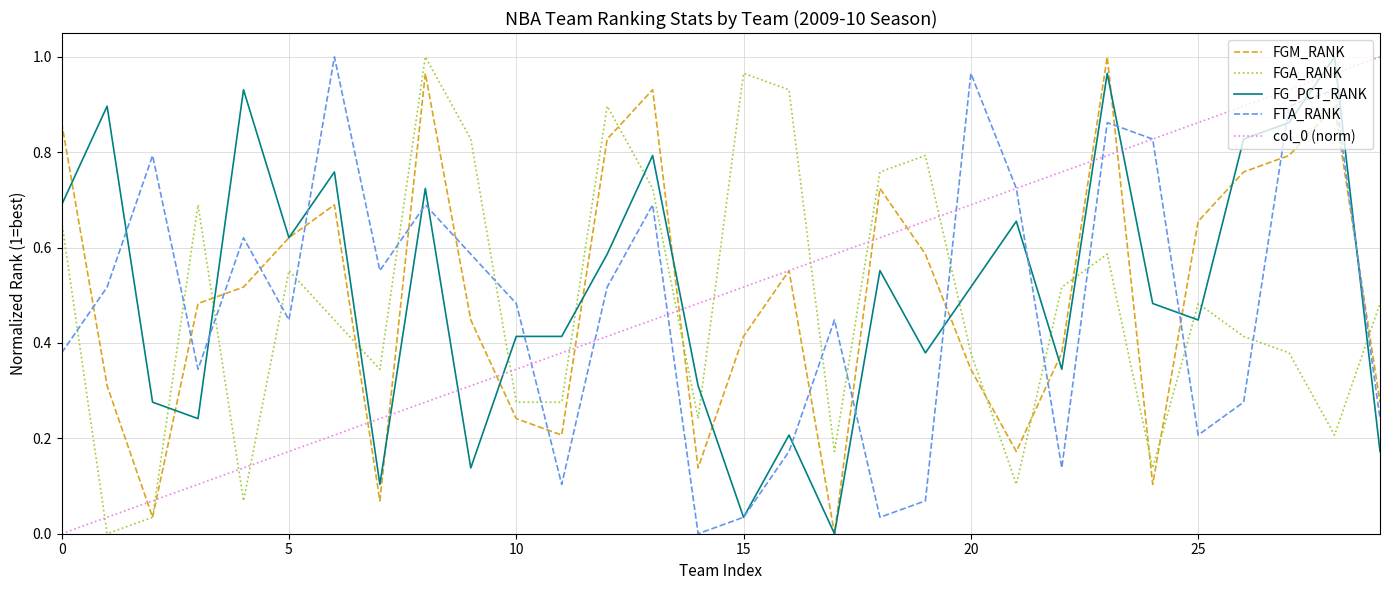

Reading left to right, list all the values displayed in this chart.

FGM_RANK: 0.9	0.3	0.0	0.5	0.5	0.6	0.7	0.1	1.0	0.4	0.2	0.2	0.8	0.9	0.1	0.4	0.6	0.0	0.7	0.6	0.3	0.2	0.4	1.0	0.1	0.7	0.8	0.8	0.9	0.3
FGA_RANK: 0.7	0.0	0.0	0.7	0.1	0.6	0.4	0.3	1.0	0.8	0.3	0.3	0.9	0.7	0.2	1.0	0.9	0.2	0.8	0.8	0.4	0.1	0.5	0.6	0.1	0.5	0.4	0.4	0.2	0.5
FG_PCT_RANK: 0.7	0.9	0.3	0.2	0.9	0.6	0.8	0.1	0.7	0.1	0.4	0.4	0.6	0.8	0.3	0.0	0.2	0.0	0.6	0.4	0.5	0.7	0.3	1.0	0.5	0.4	0.8	0.9	1.0	0.2
FTA_RANK: 0.4	0.5	0.8	0.3	0.6	0.4	1.0	0.6	0.7	0.6	0.5	0.1	0.5	0.7	0.0	0.0	0.2	0.4	0.0	0.1	1.0	0.7	0.1	0.9	0.8	0.2	0.3	0.9	0.9	0.2
col_0 (norm): 0.0	0.0	0.1	0.1	0.1	0.2	0.2	0.2	0.3	0.3	0.3	0.4	0.4	0.4	0.5	0.5	0.6	0.6	0.6	0.7	0.7	0.7	0.8	0.8	0.8	0.9	0.9	0.9	1.0	1.0